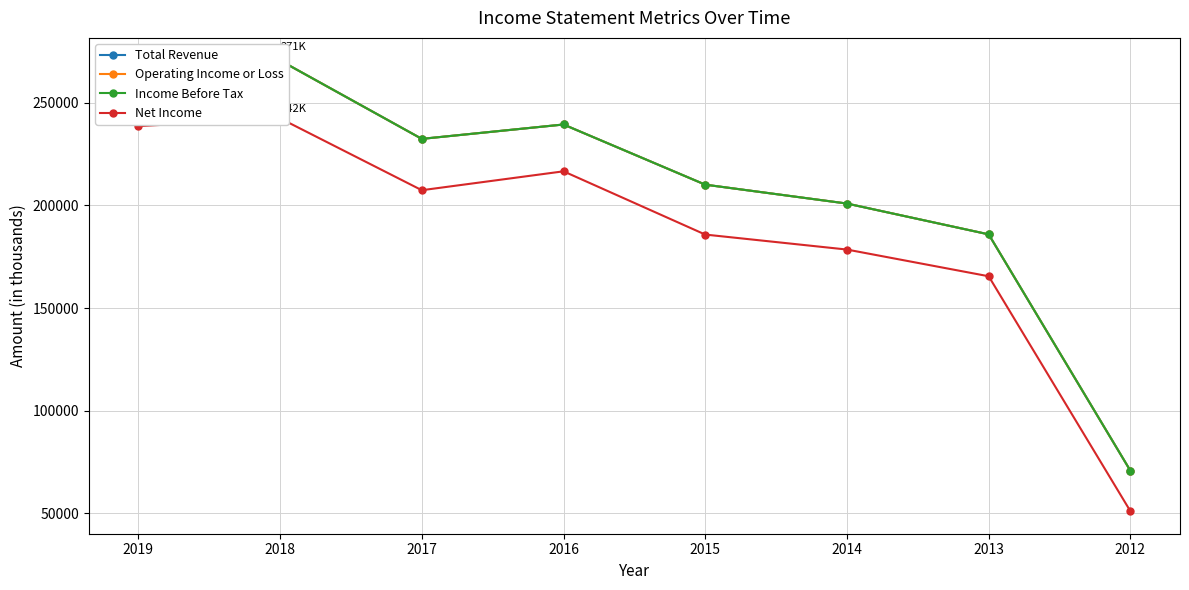

How many values in the Total Revenue series are below 232400?

4